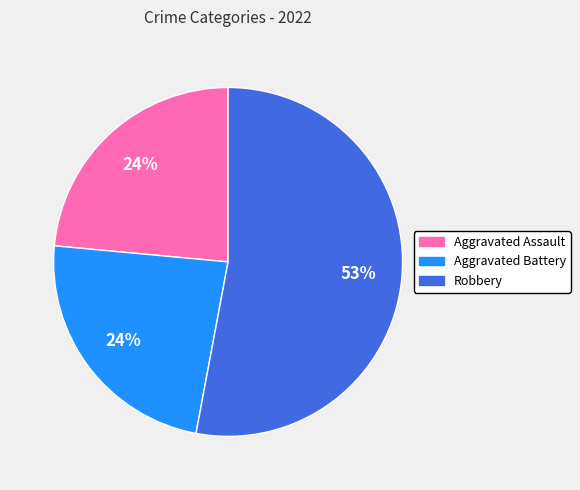

How many segments does this pie chart have?

3